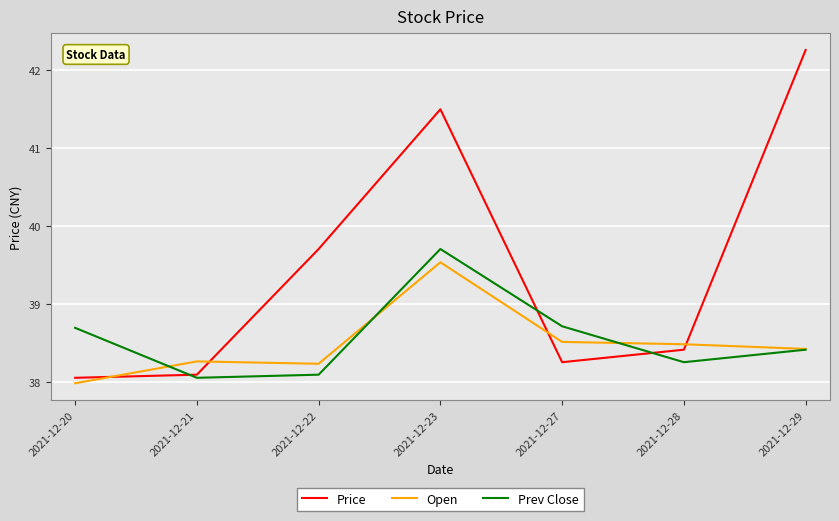

At which category does the chart reach its minimum across all series?

2021-12-20